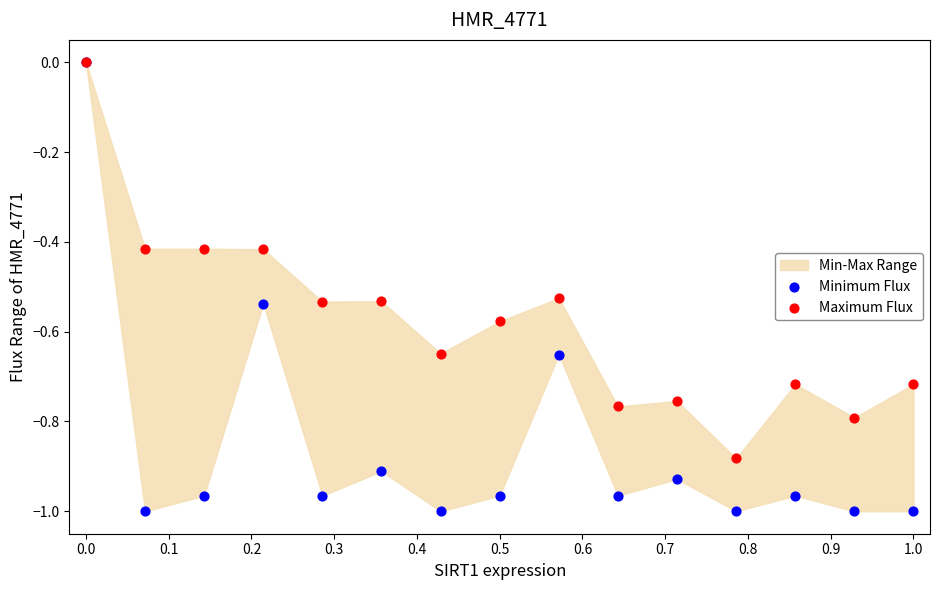

Which series reaches the minimum Y coordinate?

Minimum Flux